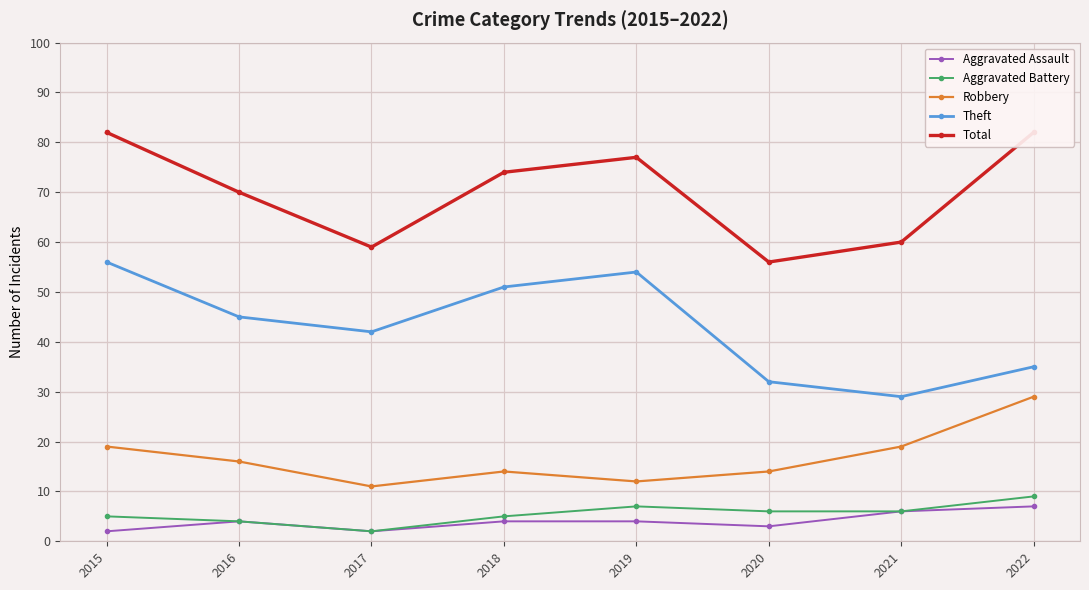

What is the highest value of the Total series?

82